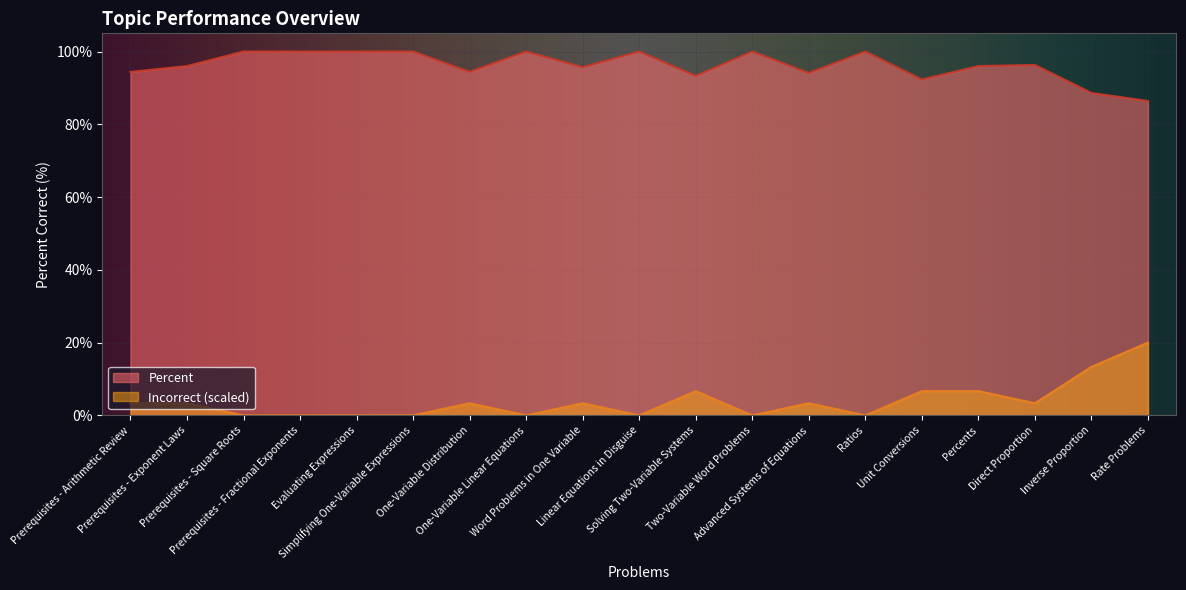

In Percent, how many points are higher than both neighbors (excluding endpoints)?

5